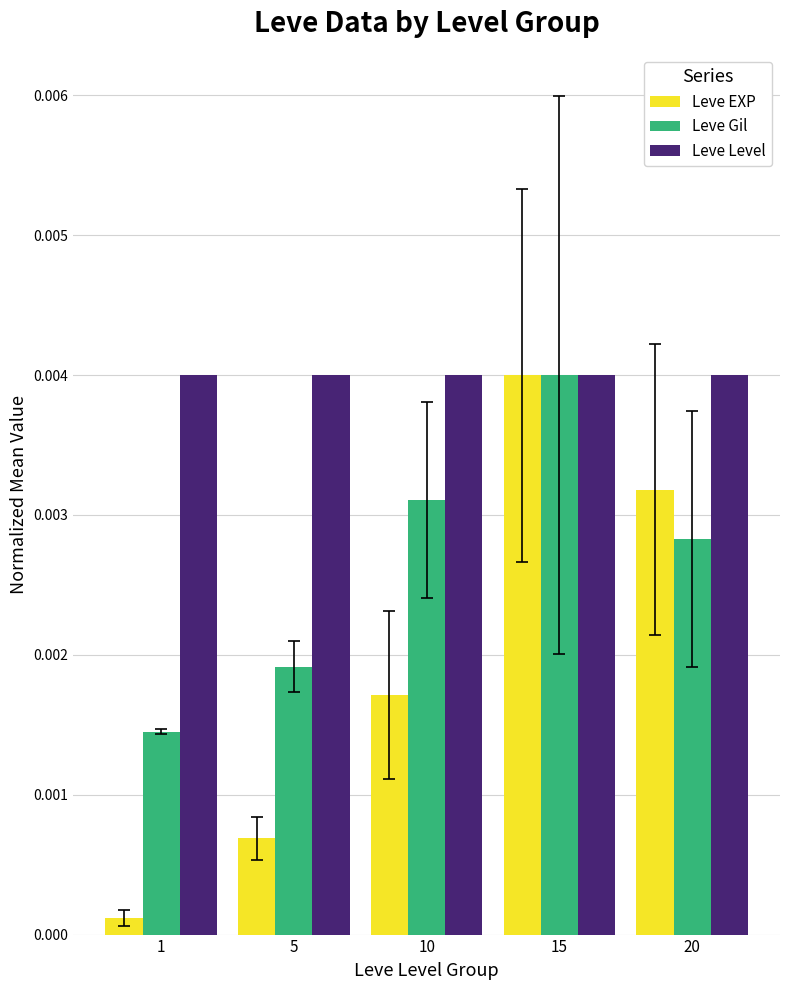

Rank the series at 20 from lowest to highest value.

Leve Gil, Leve EXP, Leve Level